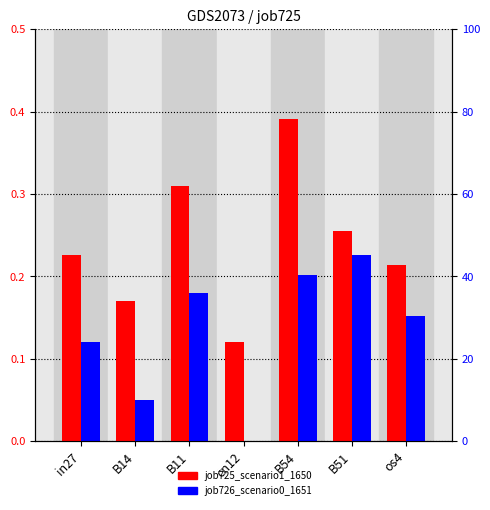

At how many categories does at least one series exceed 0?

7